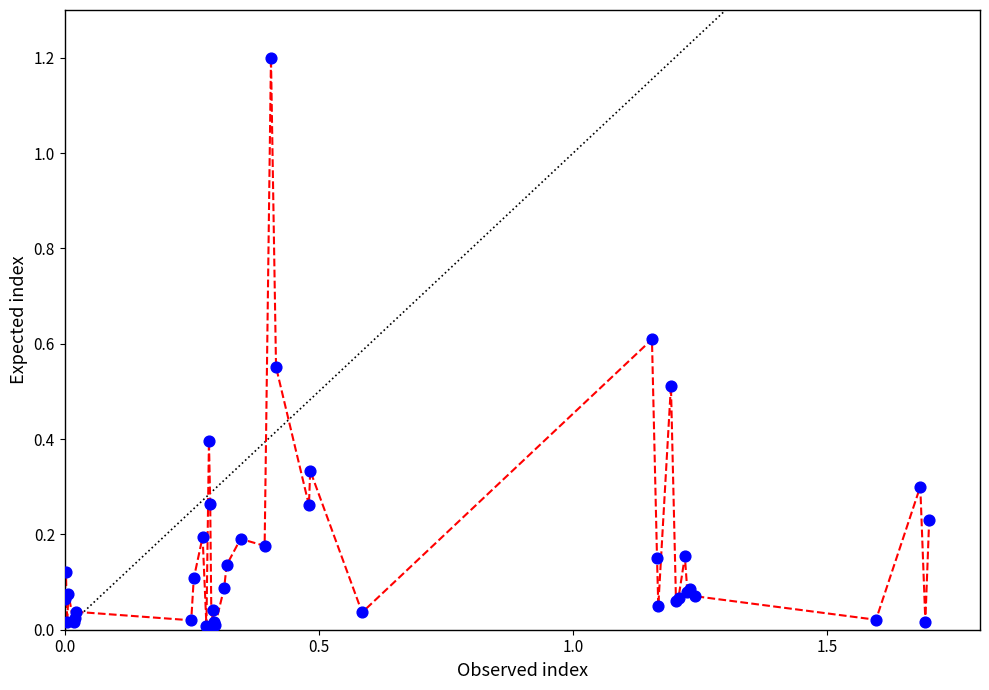

What is the difference between the maximum and minimum values?

1.2